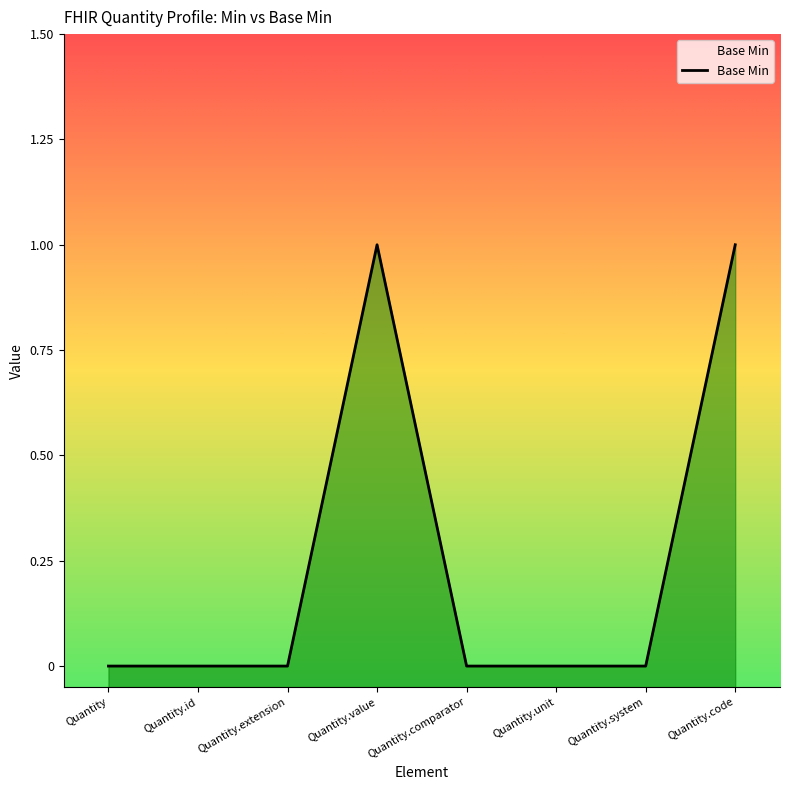

Is it true that the value at Quantity.system is -1?

False